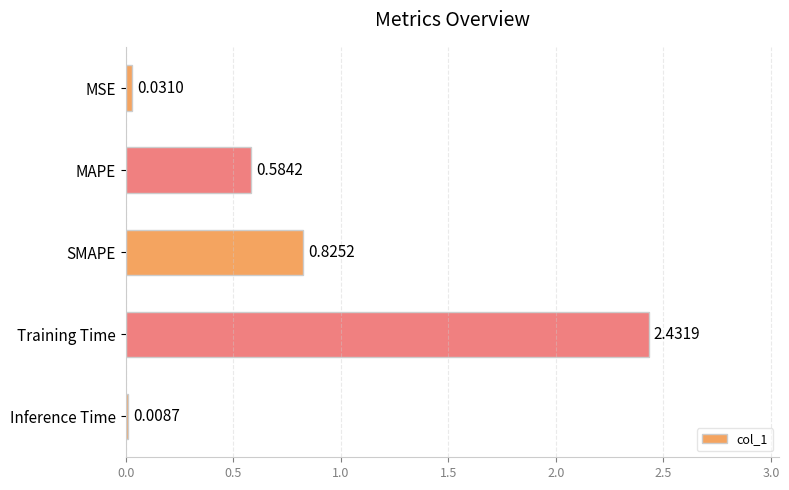

Which has a higher value, Inference Time or Training Time?

Training Time